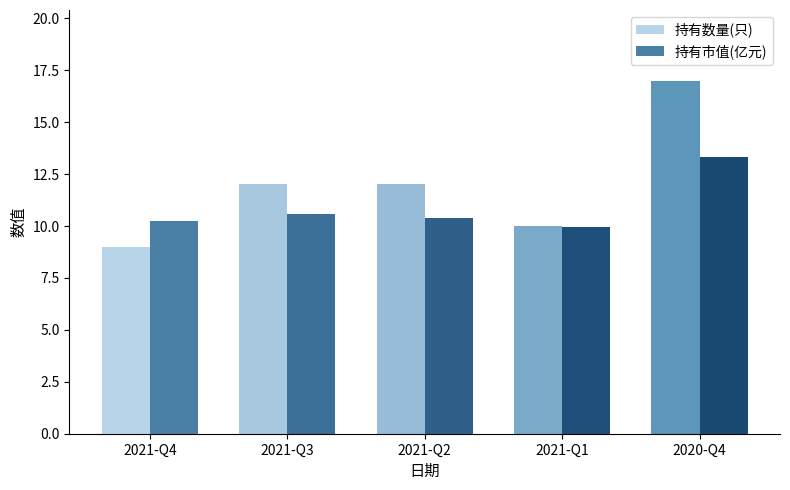

Between 2021-Q4 and 2021-Q2, which series saw the biggest shift?

持有数量(只)